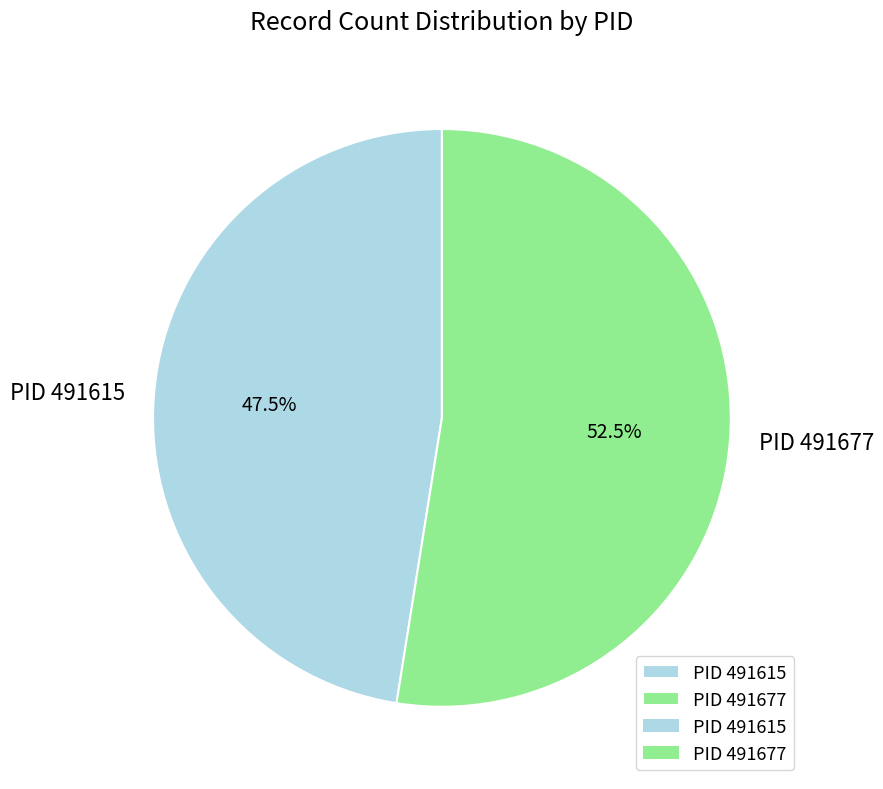

Which has a higher value, PID 491615 or PID 491677?

PID 491677